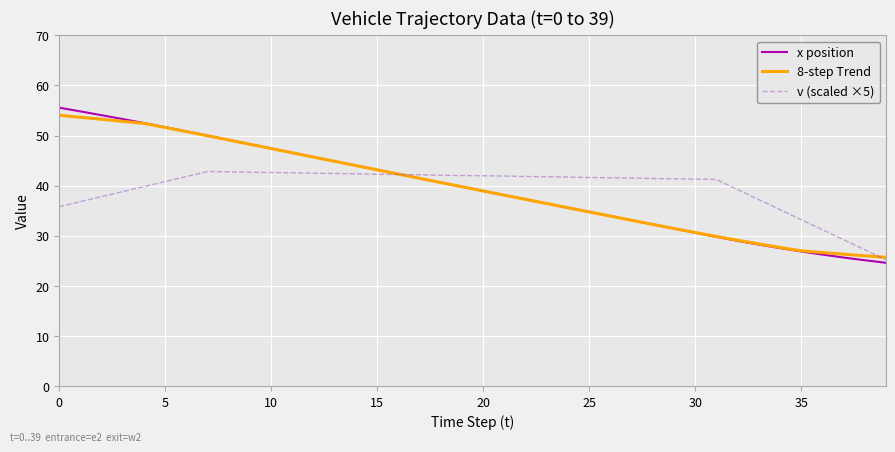

List the series in order of their overall mean, lowest first.

v (scaled ×5), 8-step Trend, x position